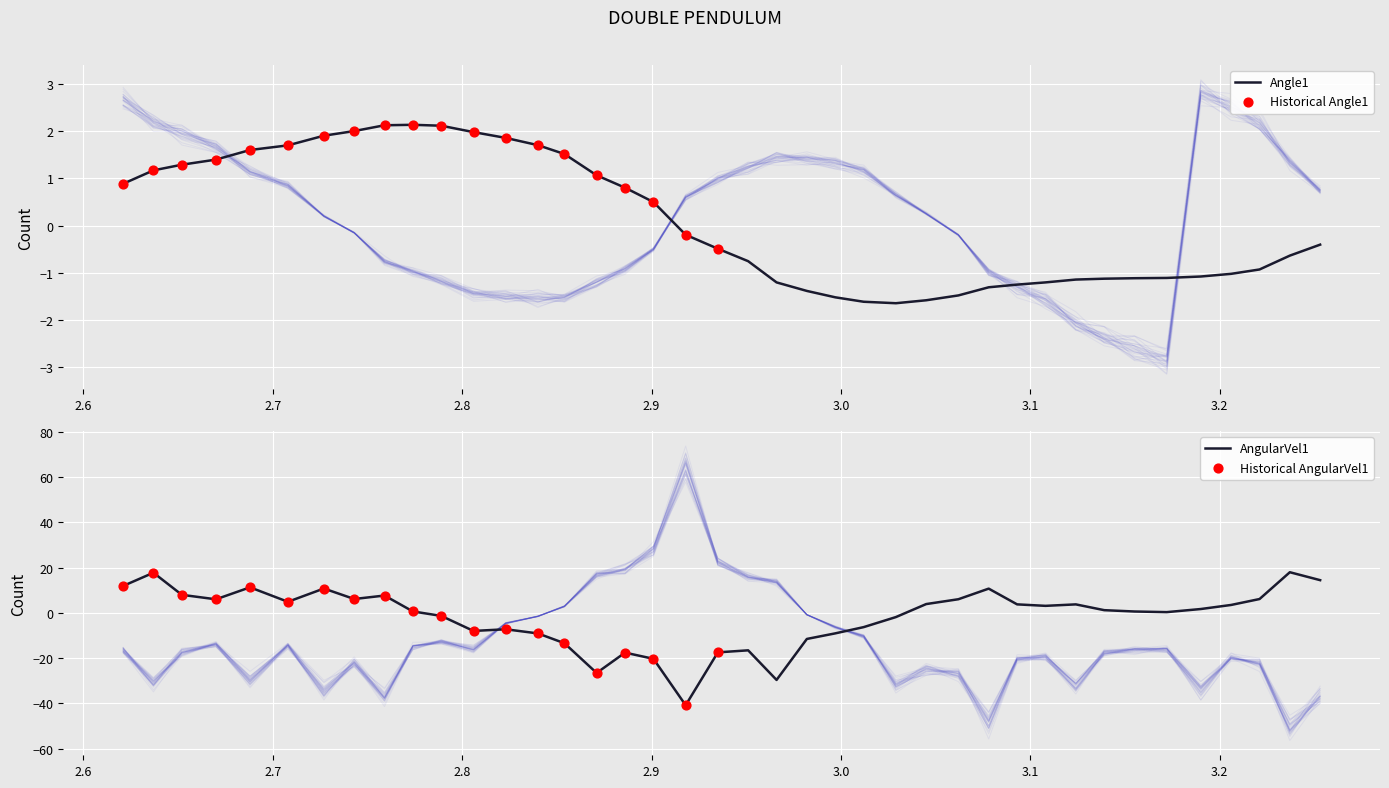

What is the maximum value for AngularVel1?

18.0